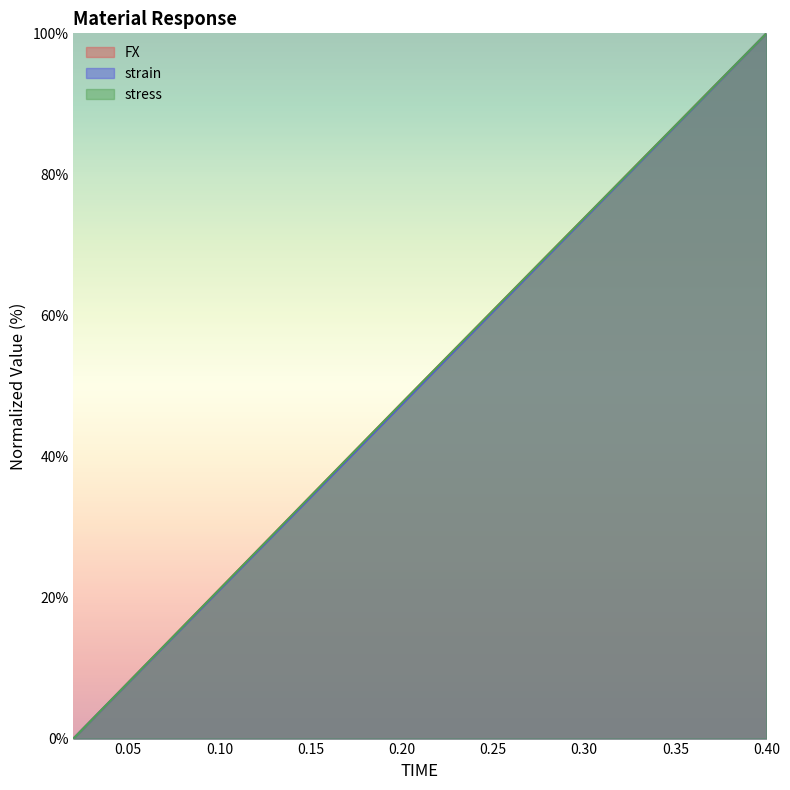

What value does the FX series have at 0.34?

84.3